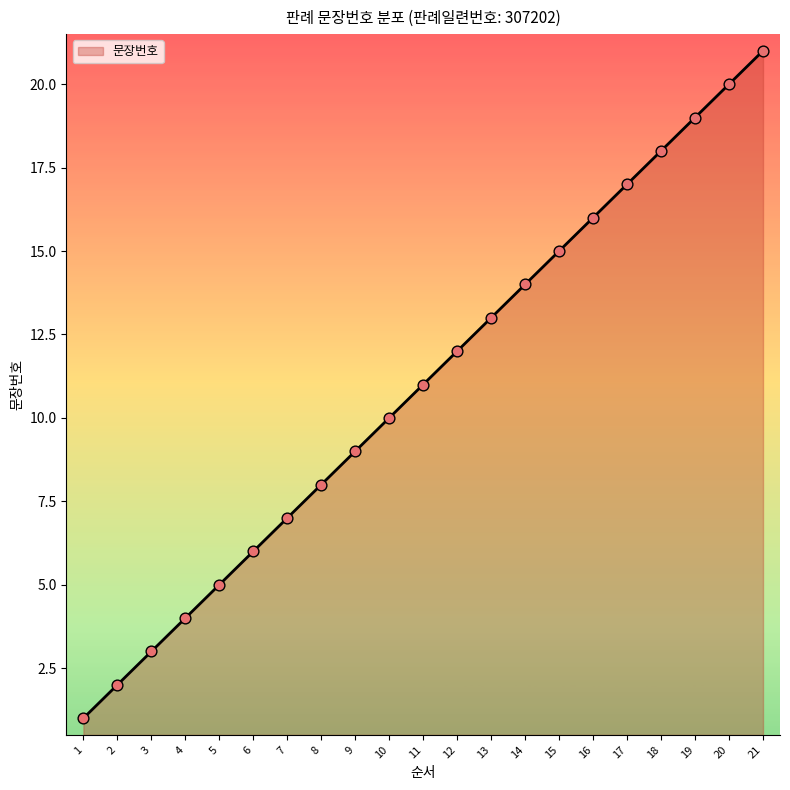

What is the ratio of the value at 16 to the value at 21?

0.8